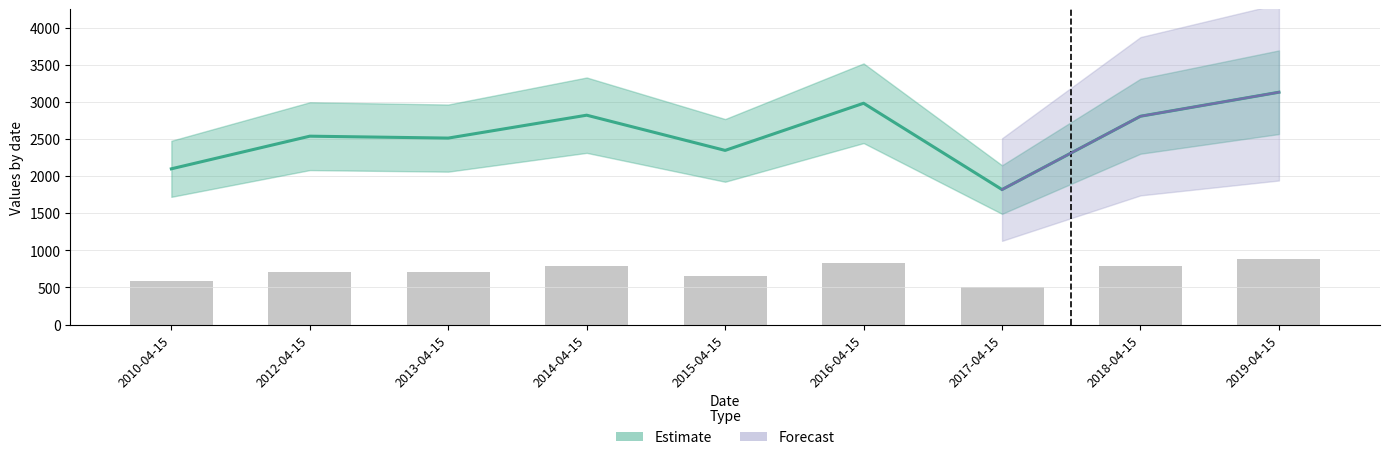

List the labels in order of value, smallest first.

2017-04-15, 2010-04-15, 2015-04-15, 2013-04-15, 2012-04-15, 2018-04-15, 2014-04-15, 2016-04-15, 2019-04-15